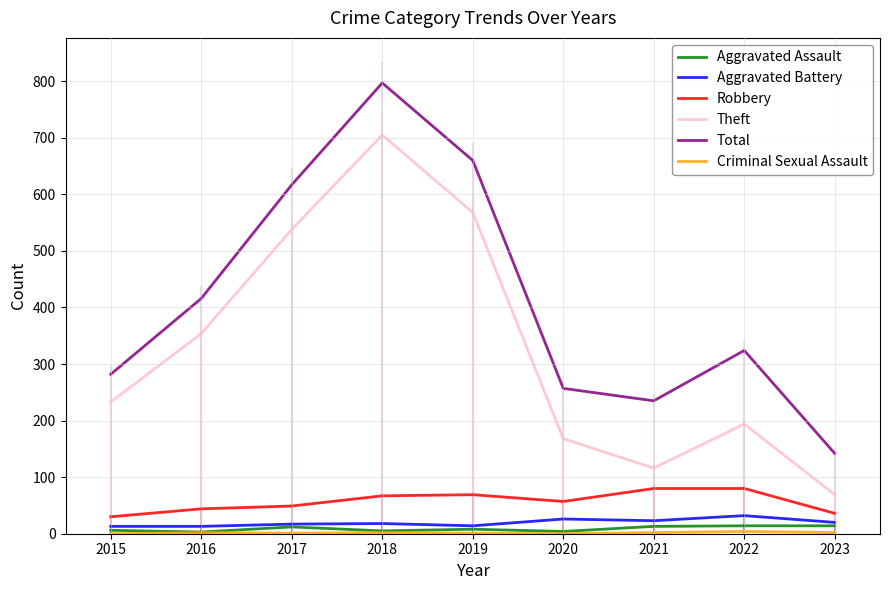

True or false: Aggravated Battery and Theft intersect in this chart.

False